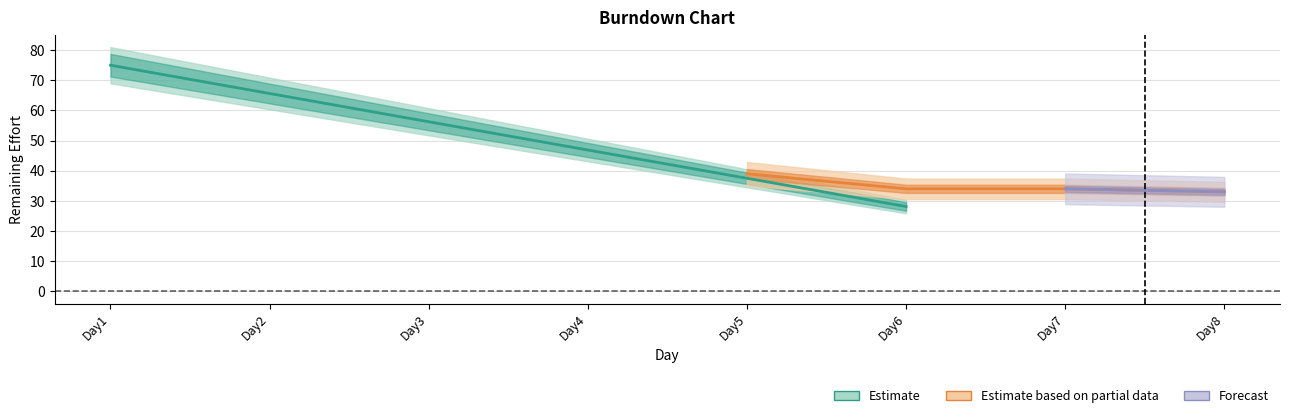

At which label does Actual Remaining Effort reach its minimum?

Day8